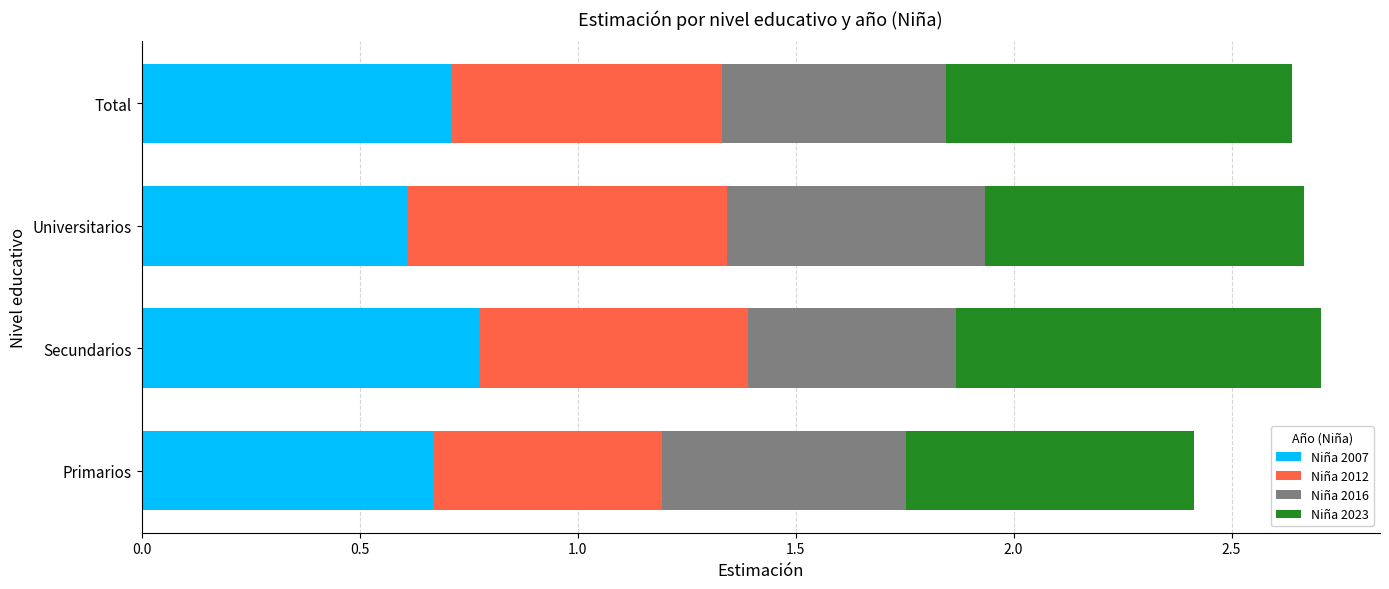

Count the Niña 2007 values in the range 0 to 1.

4